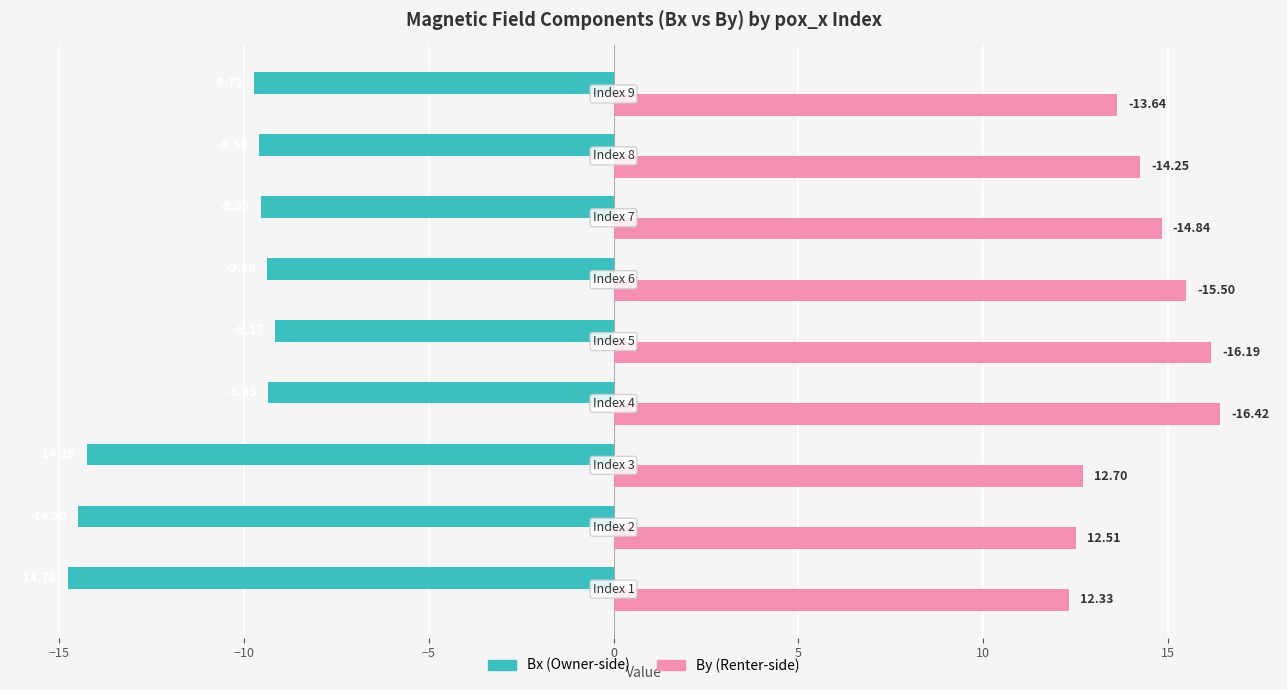

What is the greatest value displayed?

16.4